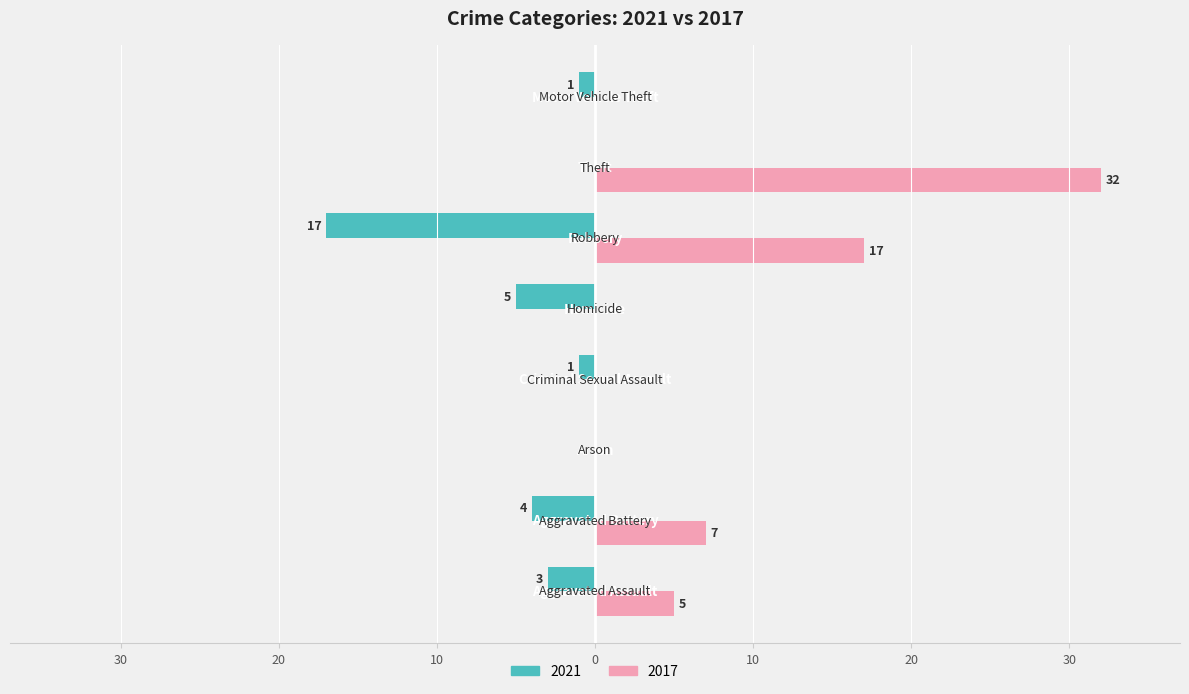

What are all the series names shown in the legend?

2021, 2017